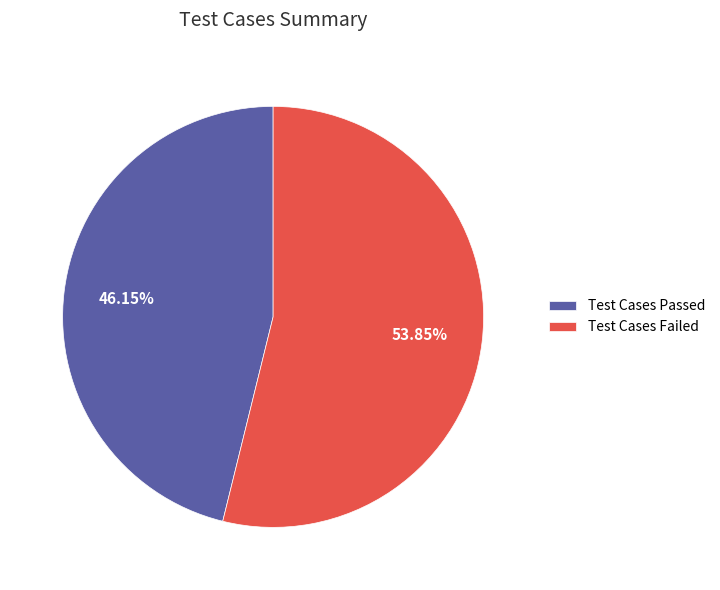

Which category has the biggest portion of the pie?

Test Cases Failed